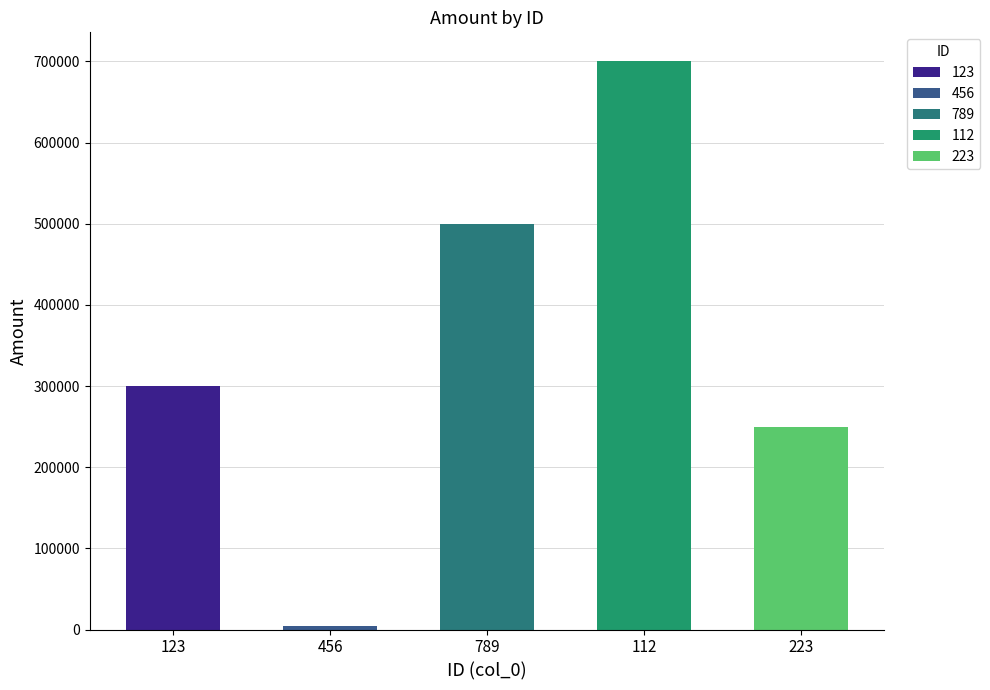

Reading left to right, extract all data points from this chart.

300001.0	4500.4	500000.3	700889.3	250000.1